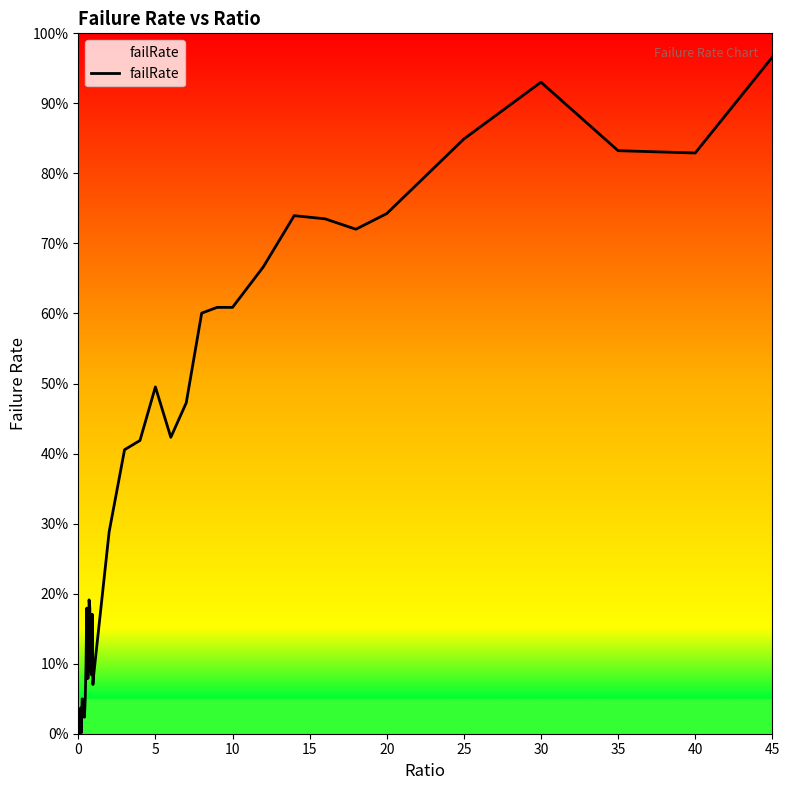

Is this an area chart (filled region under the line)?

Yes